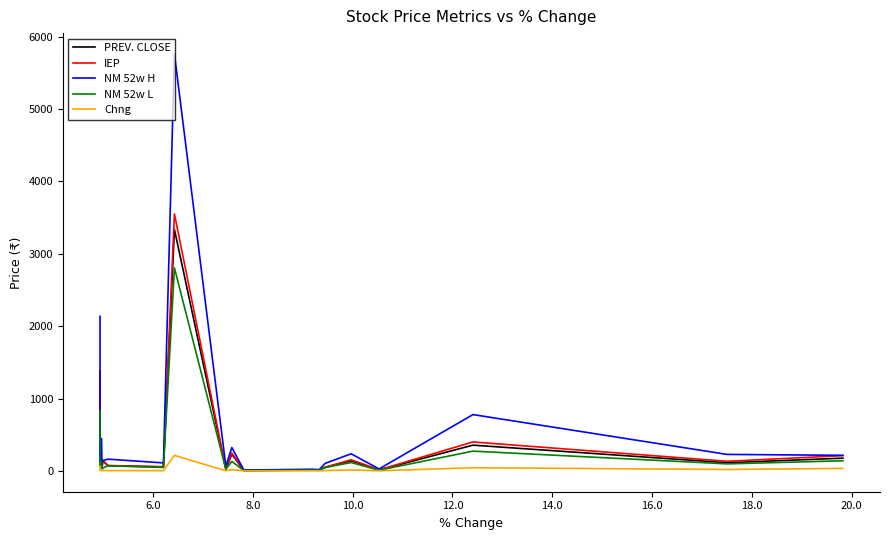

Where is the first local minimum for IEP?

6.0